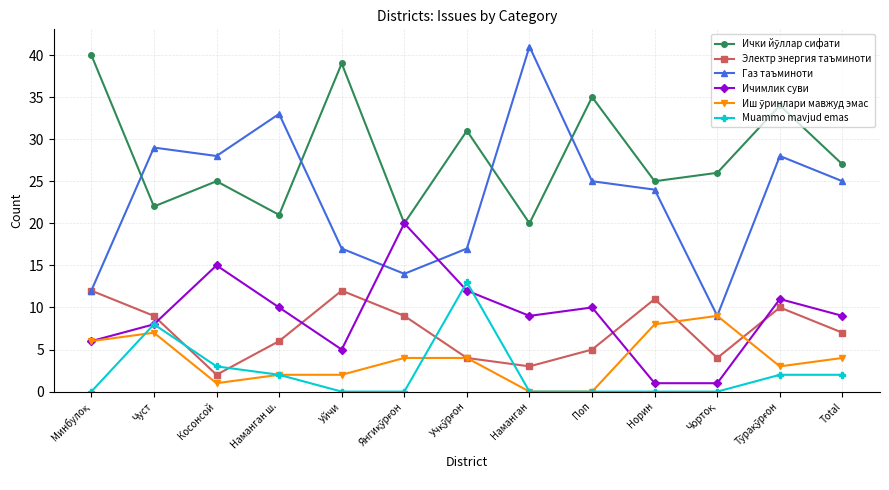

Where is the first local maximum for Ичимлик суви?

Косонсой